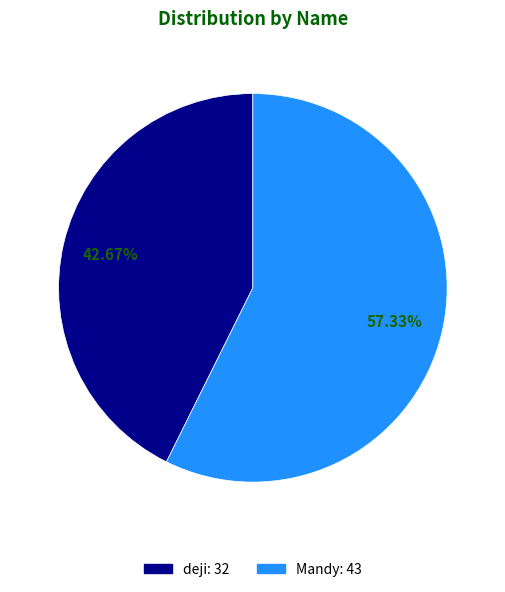

To the nearest percent, what is the average slice percentage?

50%